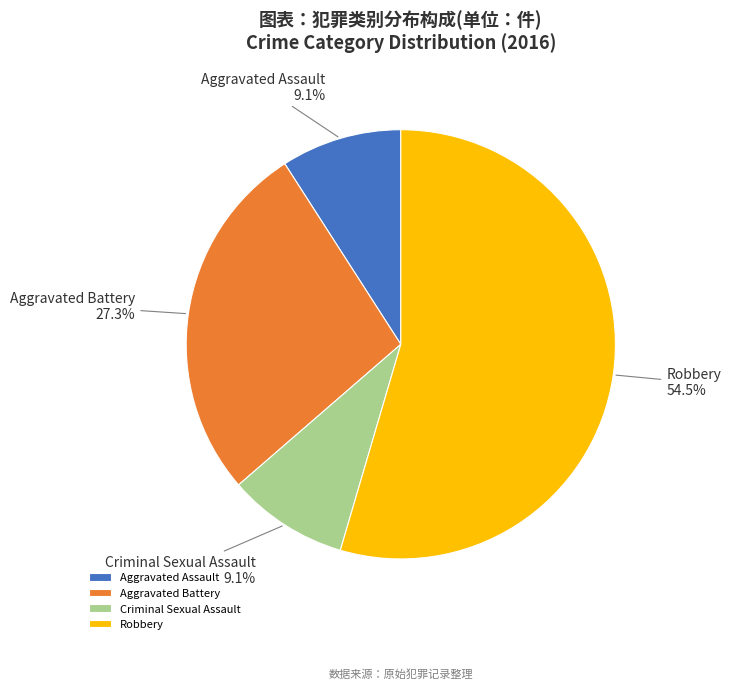

Which slice is the largest?

Robbery